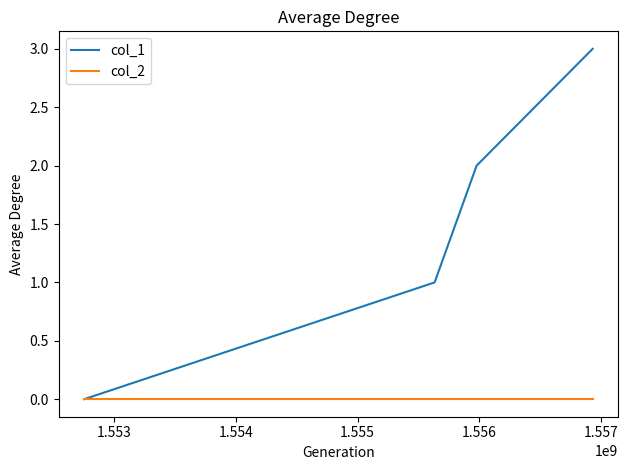

Which series has the largest range (max minus min)?

col_1